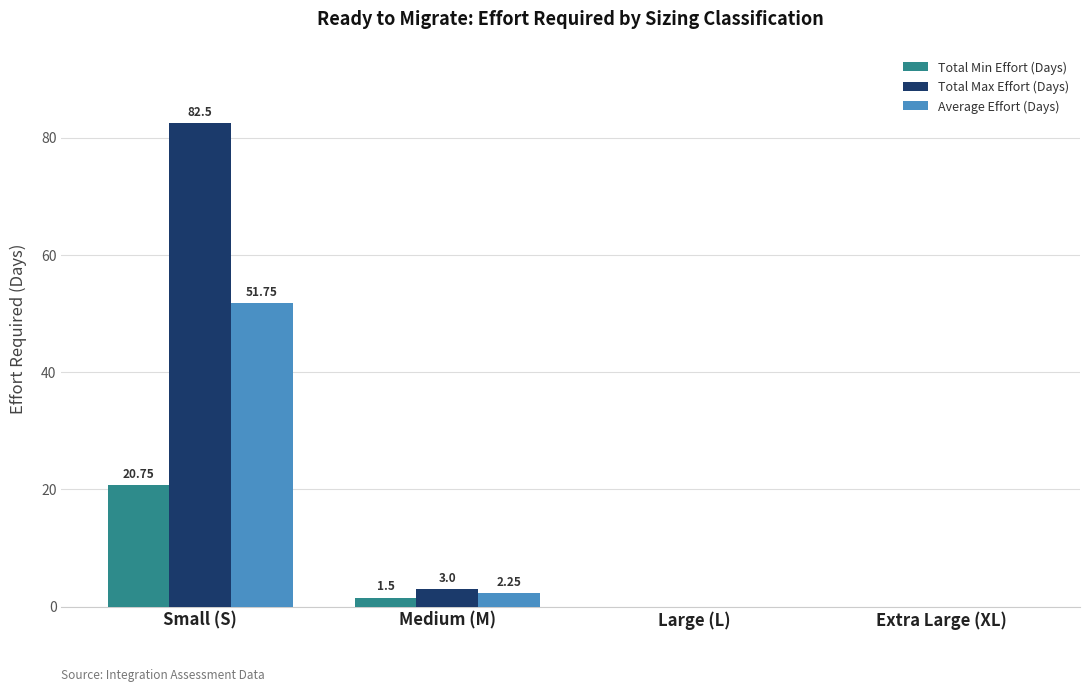

What is the sum of all Total Max Effort (Days) values?

85.5